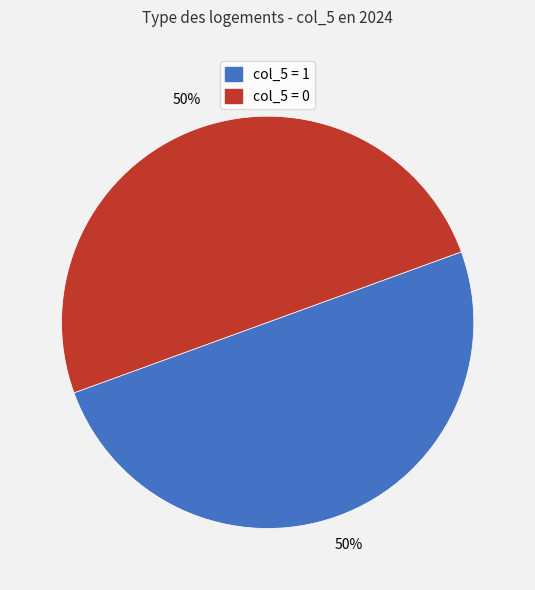

To the nearest percent, what is the average slice percentage?

50%